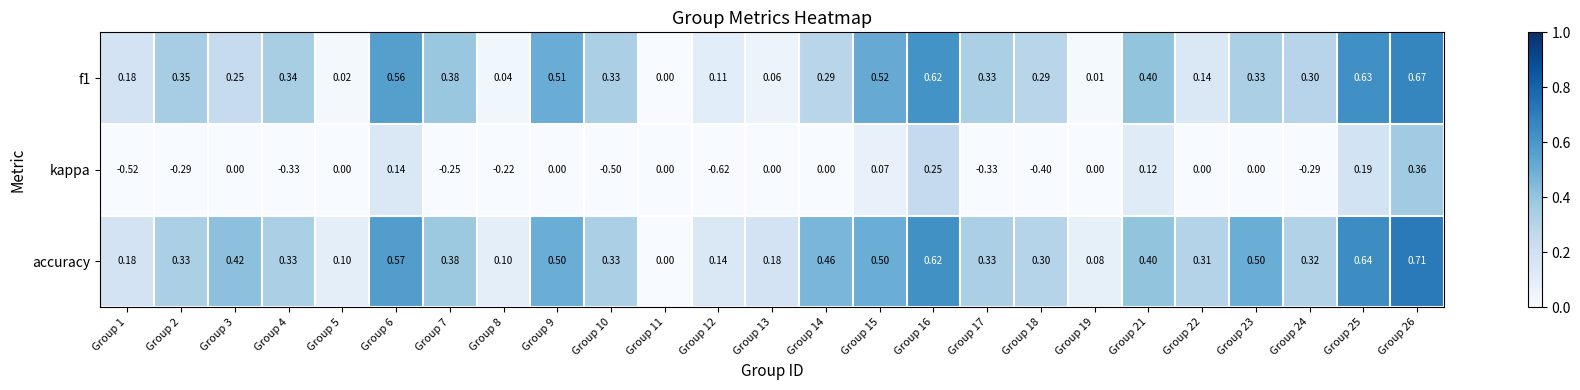

Which series changed the most between Group 5 and Group 19?

accuracy